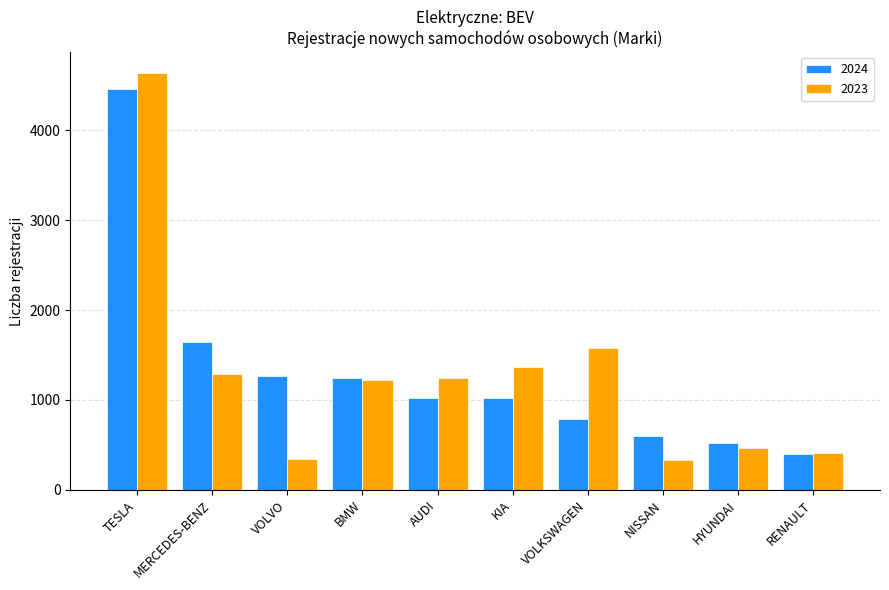

At how many categories does at least one series exceed 693?

7